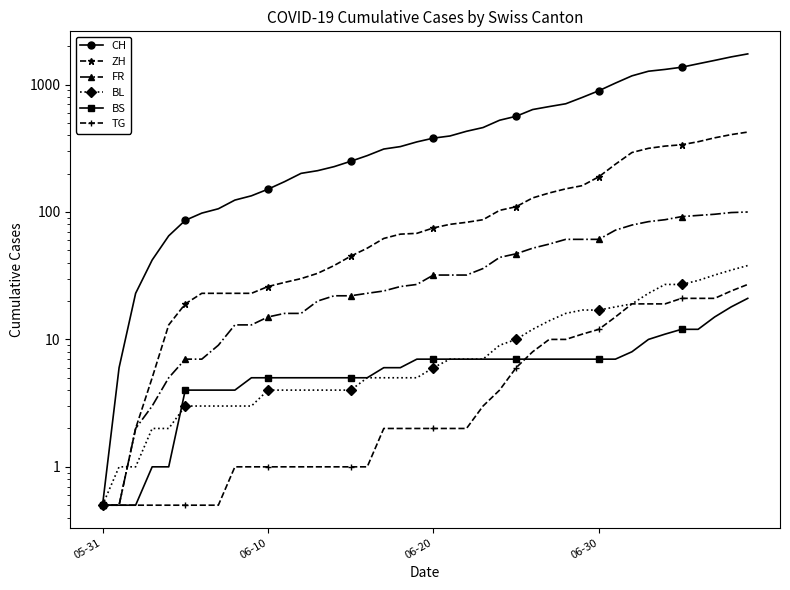

Is it true that BS equals 5.0 at 15?

True